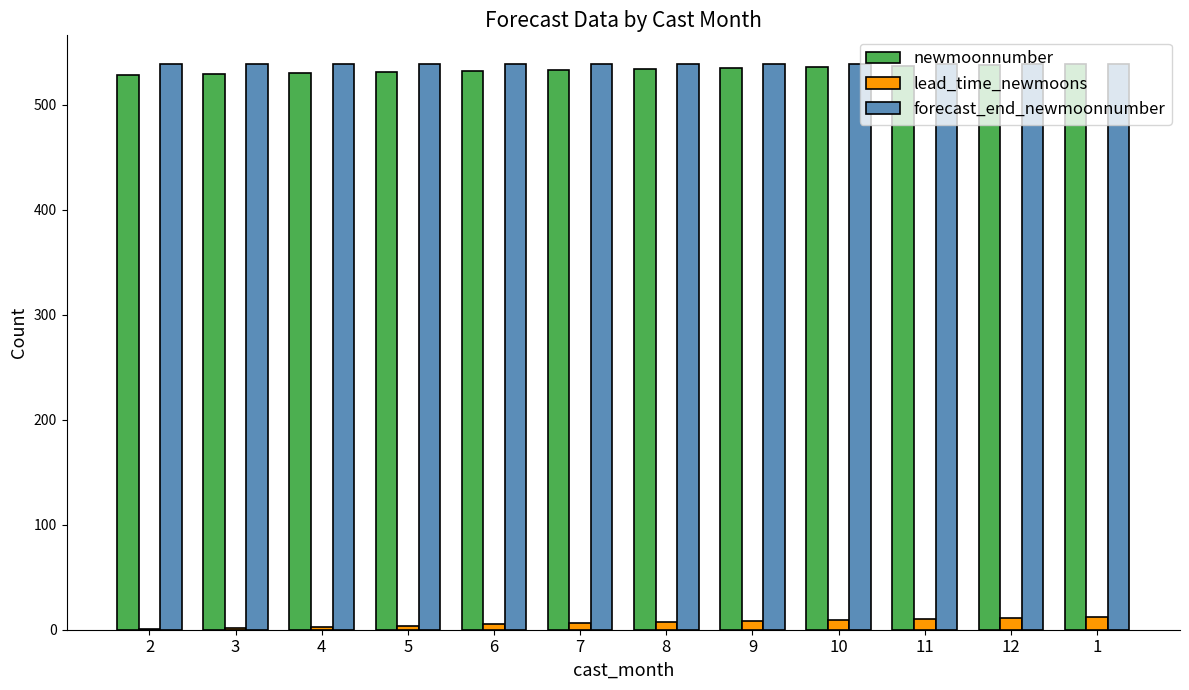

Is the value of forecast_end_newmoonnumber at 4 greater than the value of lead_time_newmoons at 1?

Yes